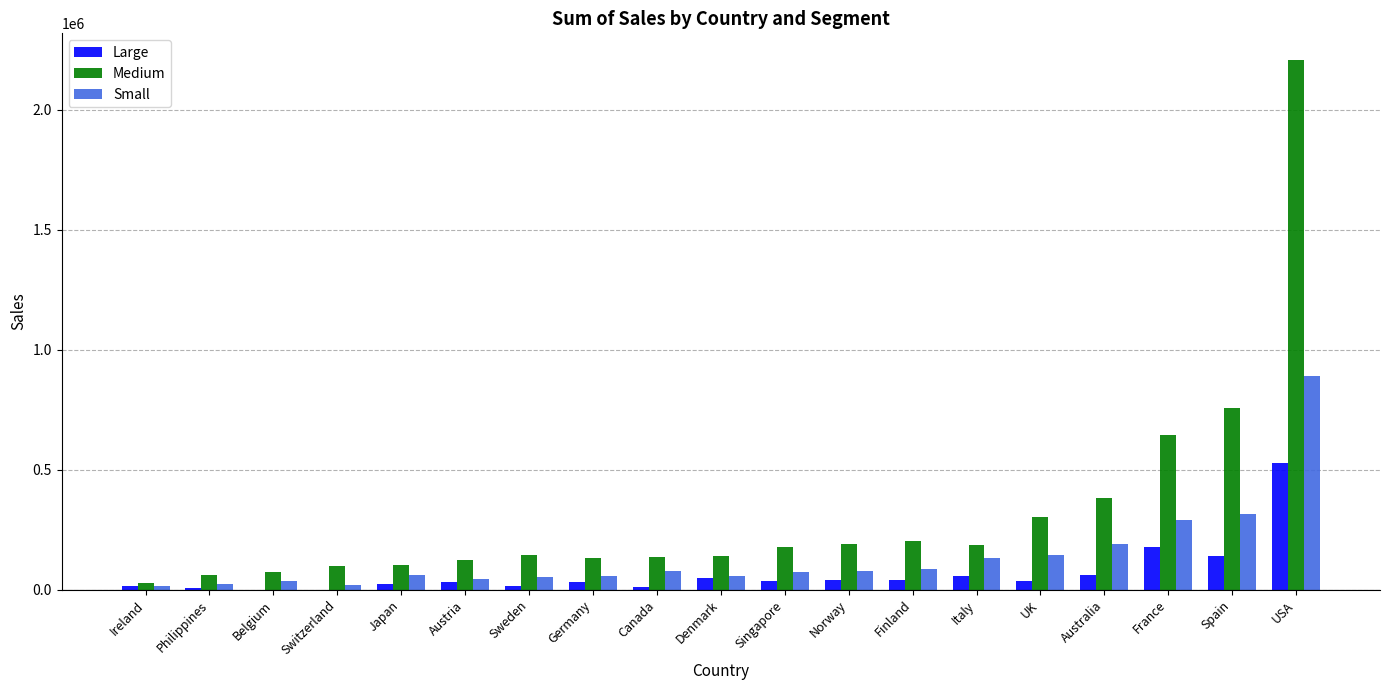

What is the highest value of the Large series?

527702.4